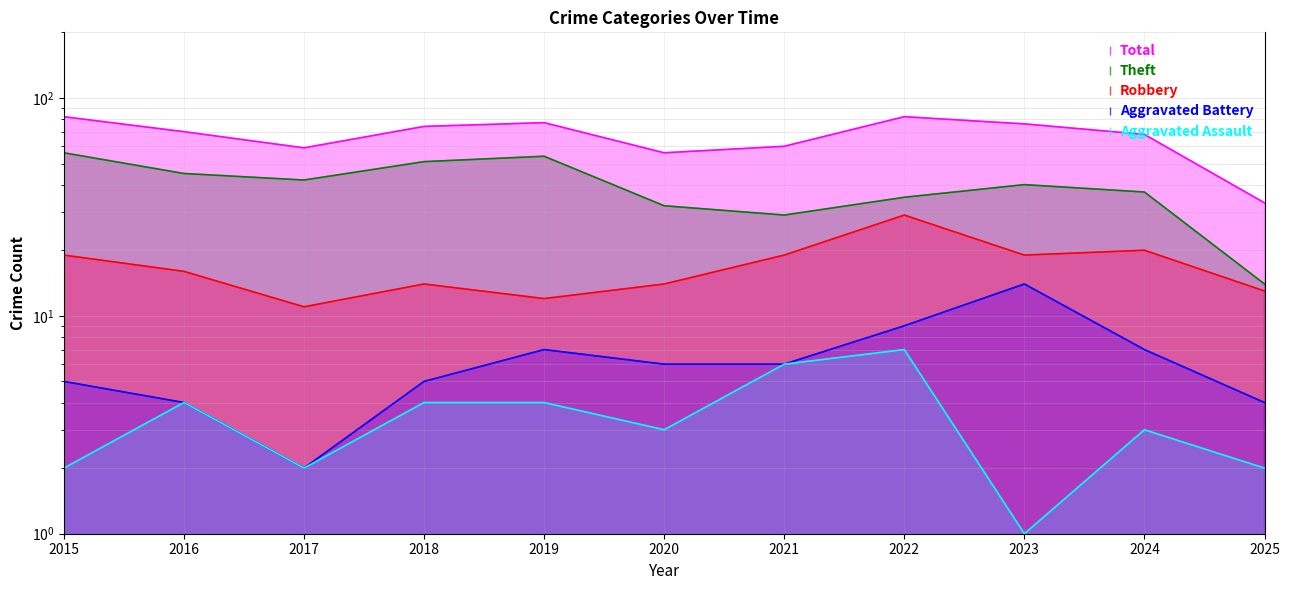

Reading left to right, transcribe all the data shown in this chart.

Theft: 56	45	42	51	54	32	29	35	40	37	14
Robbery: 19	16	11	14	12	14	19	29	19	20	13
Aggravated Battery: 5	4	2	5	7	6	6	9	14	7	4
Aggravated Assault: 2	4	2	4	4	3	6	7	1	3	2
Total: 82	70	59	74	77	56	60	82	76	68	33